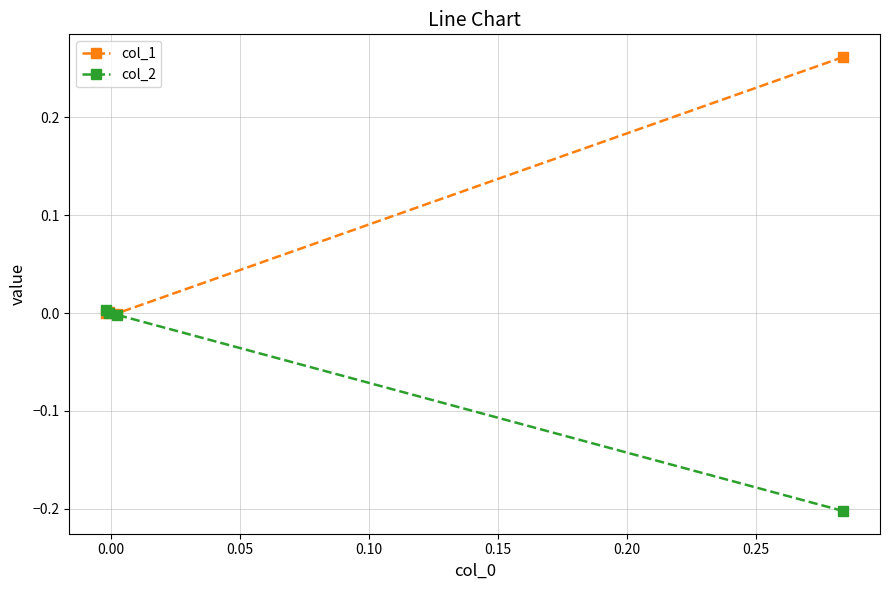

Rank the series by their maximum value, from highest to lowest.

col_1, col_2